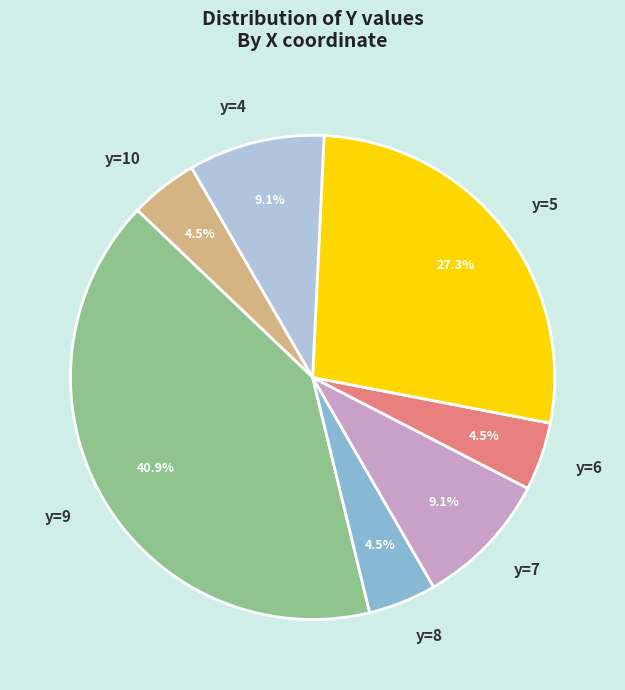

Count the number of slices in the pie.

7